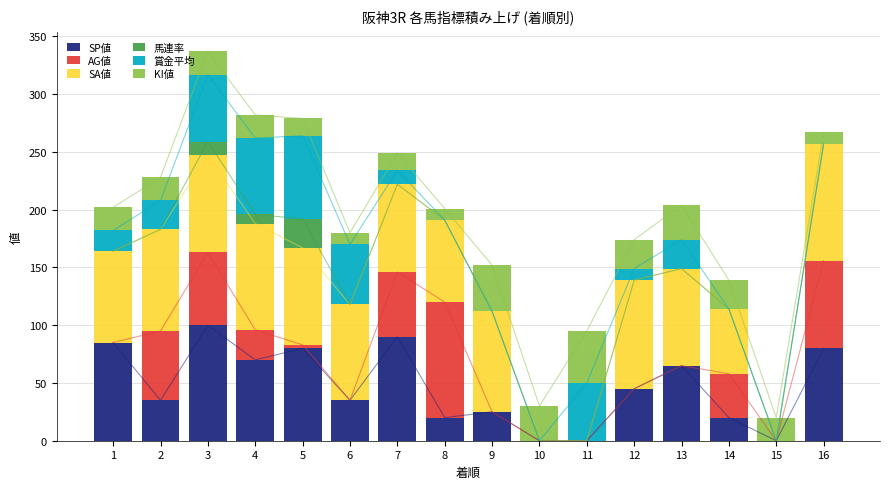

How many bars are there in each group?

6